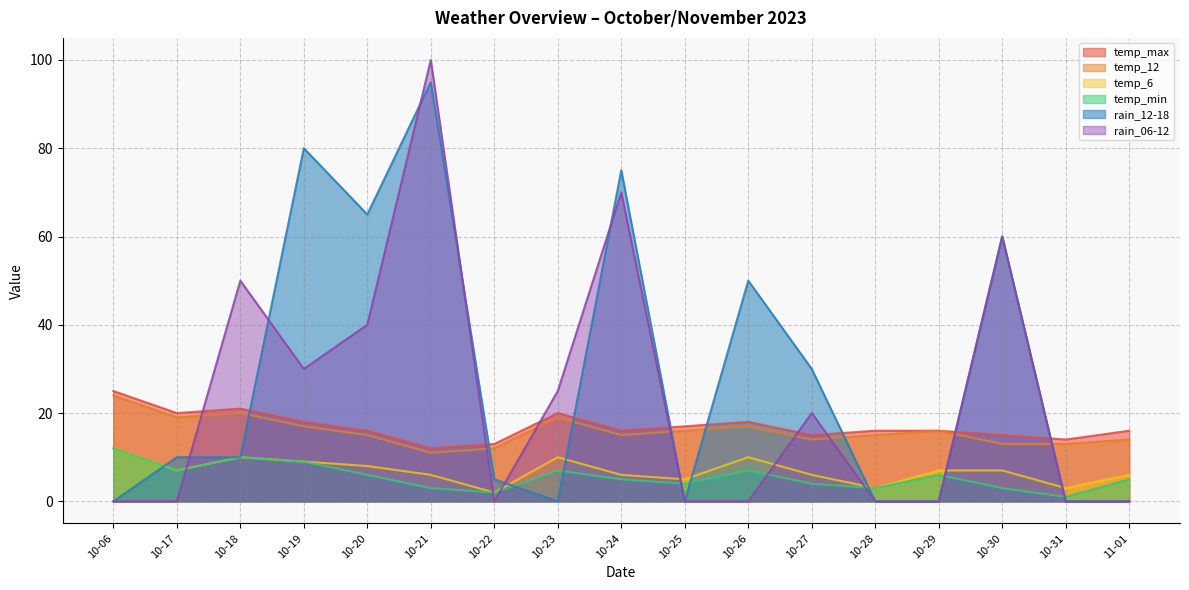

List the labels in order of temp_max value, smallest first.

10-21, 10-22, 10-31, 10-27, 10-30, 10-20, 10-24, 10-28, 10-29, 11-01, 10-25, 10-19, 10-26, 10-17, 10-23, 10-18, 10-06